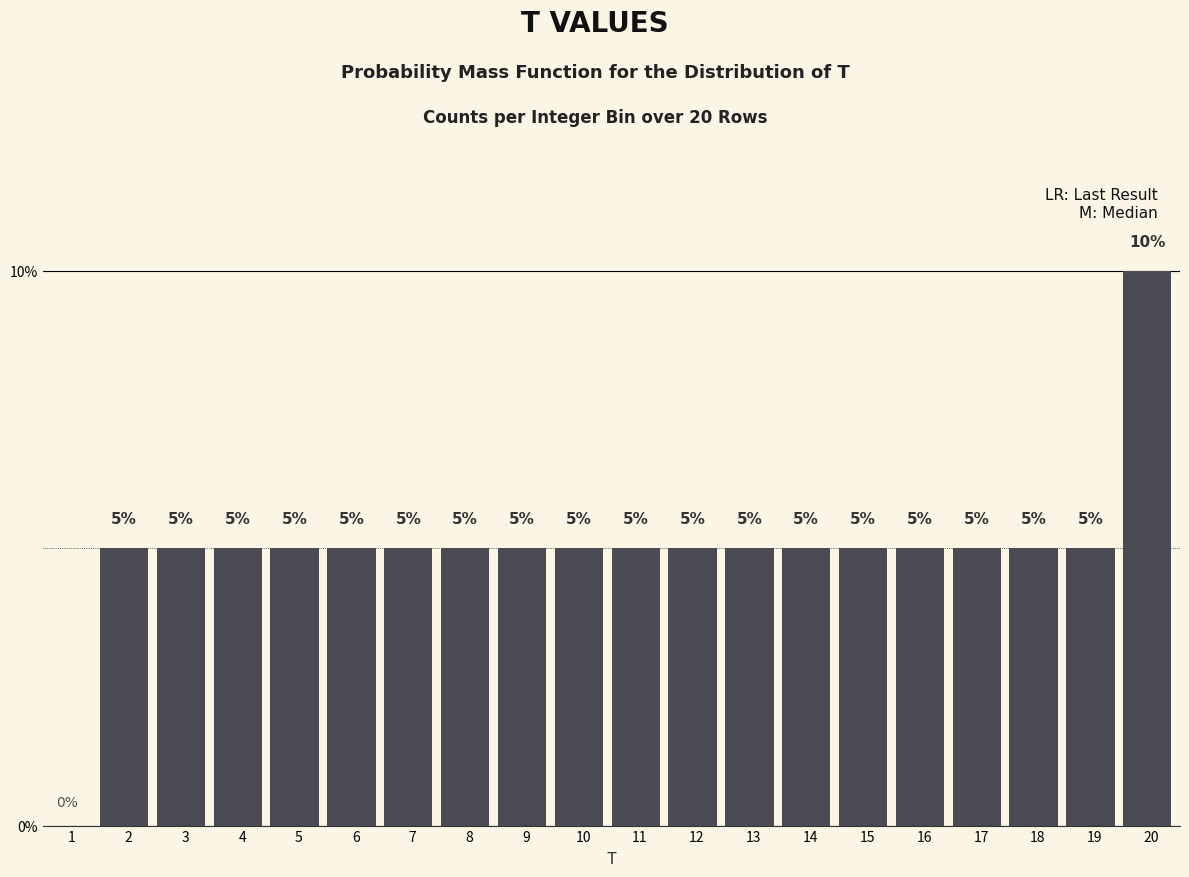

What is the sum of the values at 8 and 14?

10